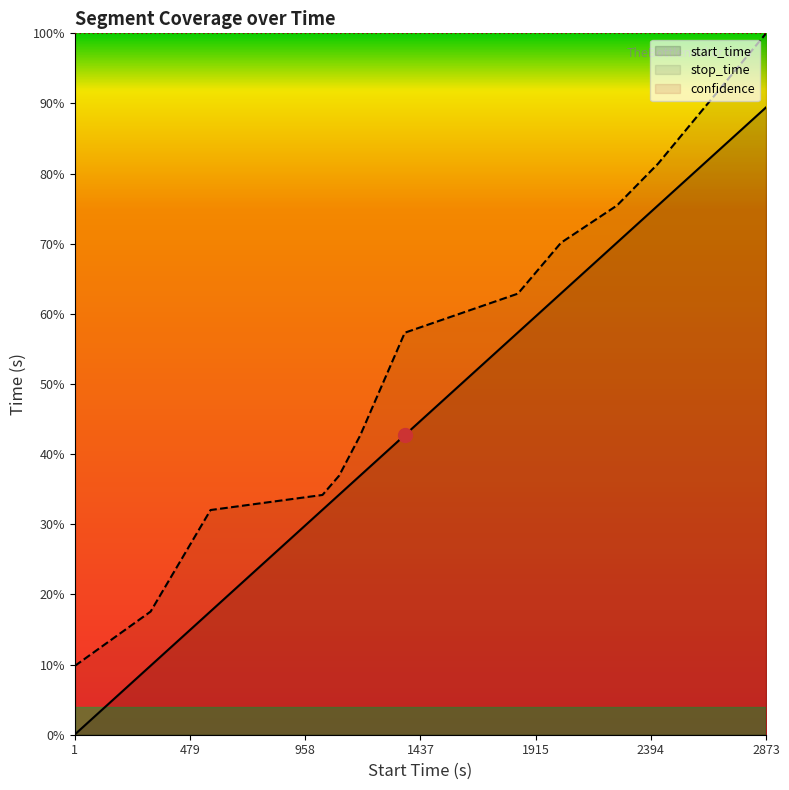

What is the sum of the start_time values at 1842.0 and 316.0?

2158